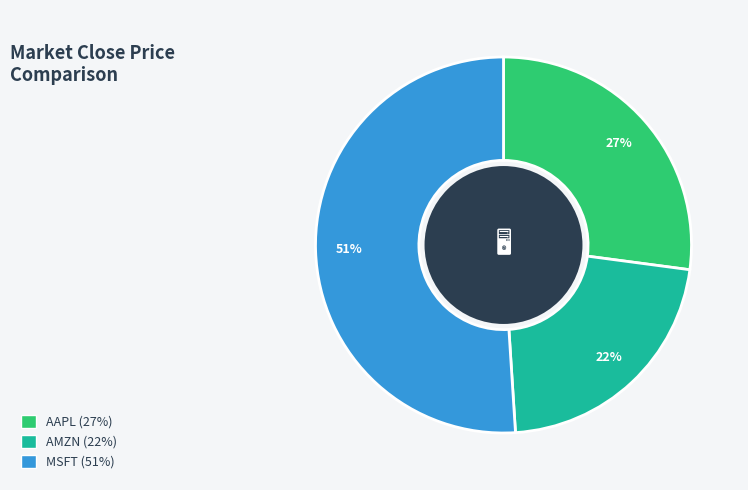

The MSFT slice represents 62% of the pie. True or false?

False